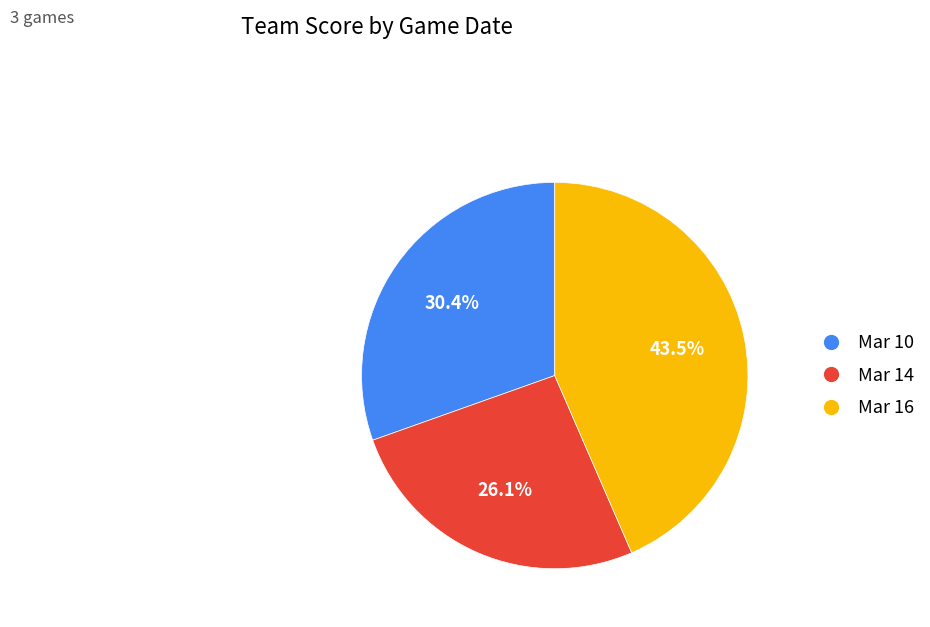

What is the ratio of the value at Mar 16 to the value at Mar 10?

1.4